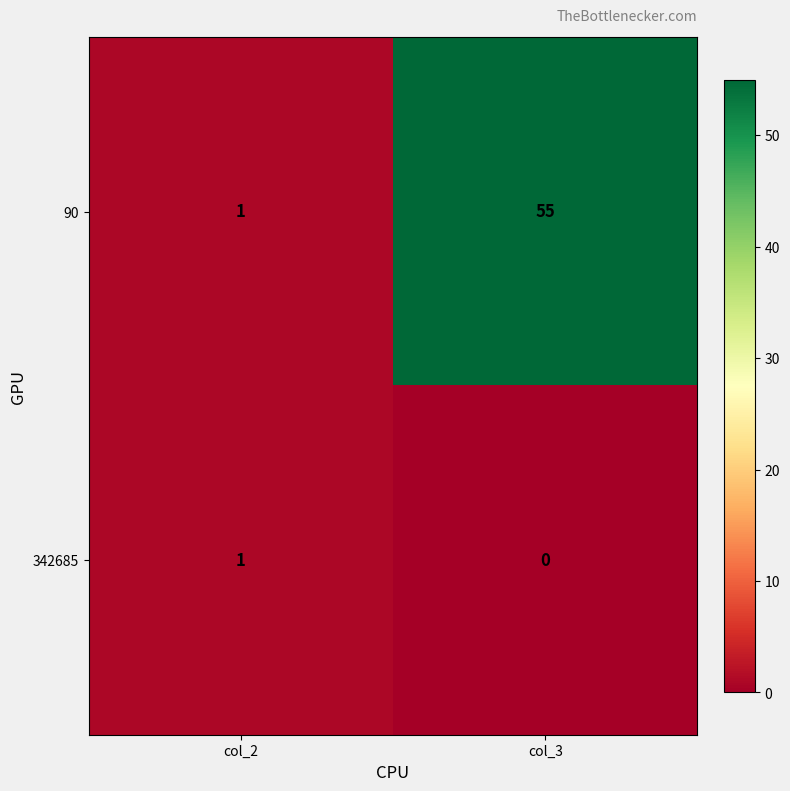

Where is 342685 nearest to the value 0?

col_3